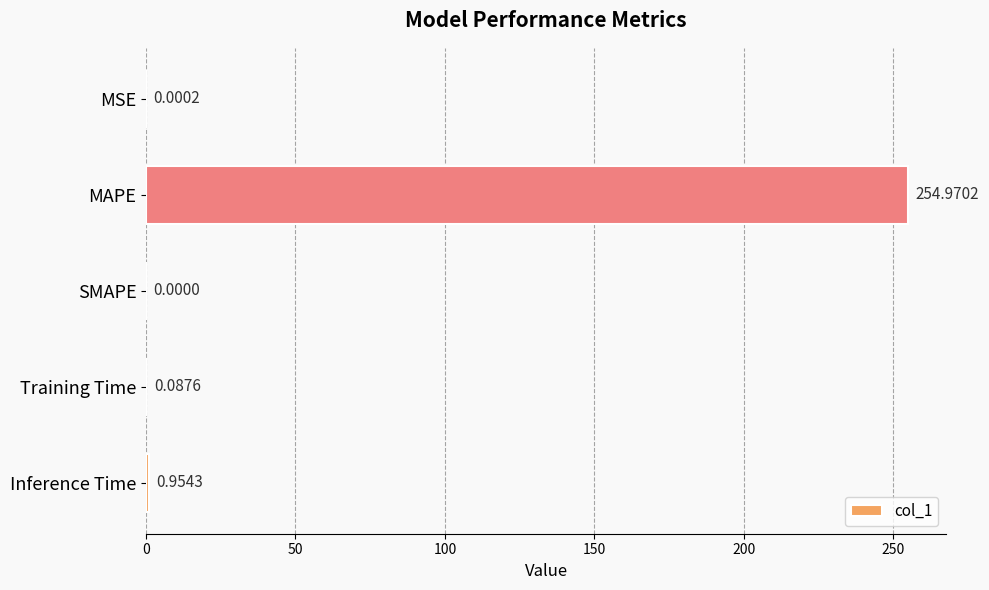

At which label is the value closest to 127?

Inference Time